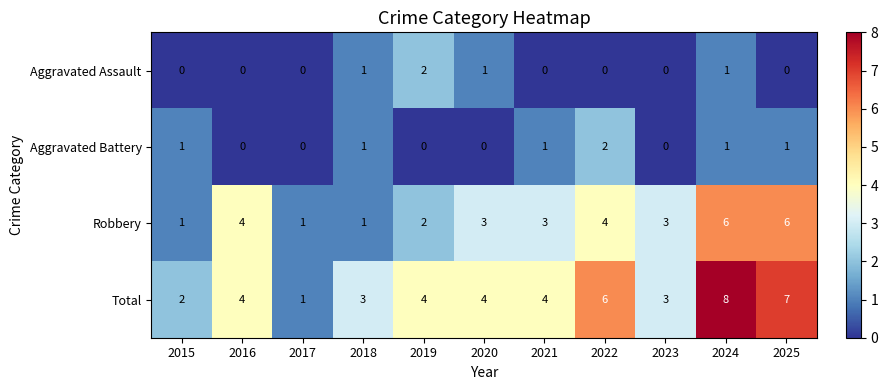

Rank the series at 2020 from highest to lowest value.

Total, Robbery, Aggravated Assault, Aggravated Battery